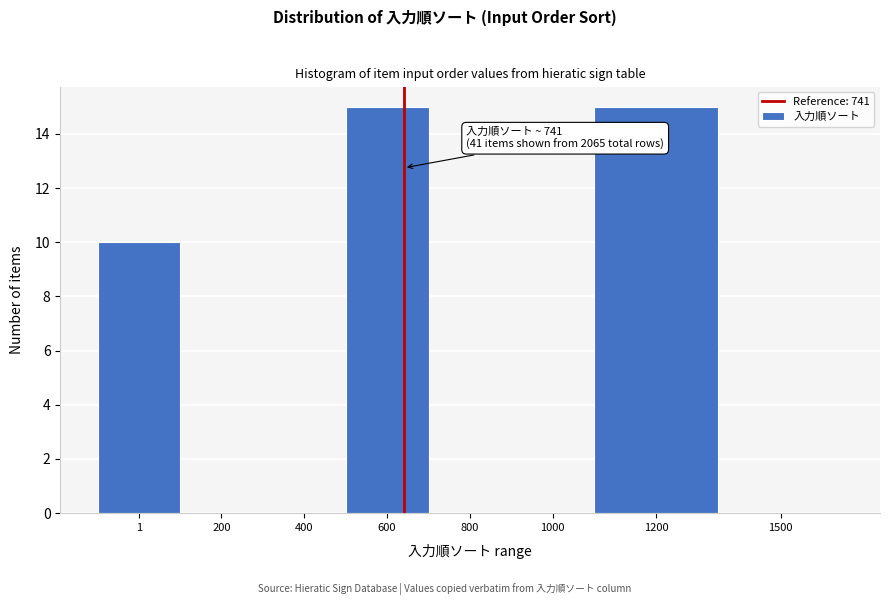

Reading left to right, list all the values displayed in this chart.

1=10	200=0	400=0	600=15	800=0	1000=0	1200=15	1500=0